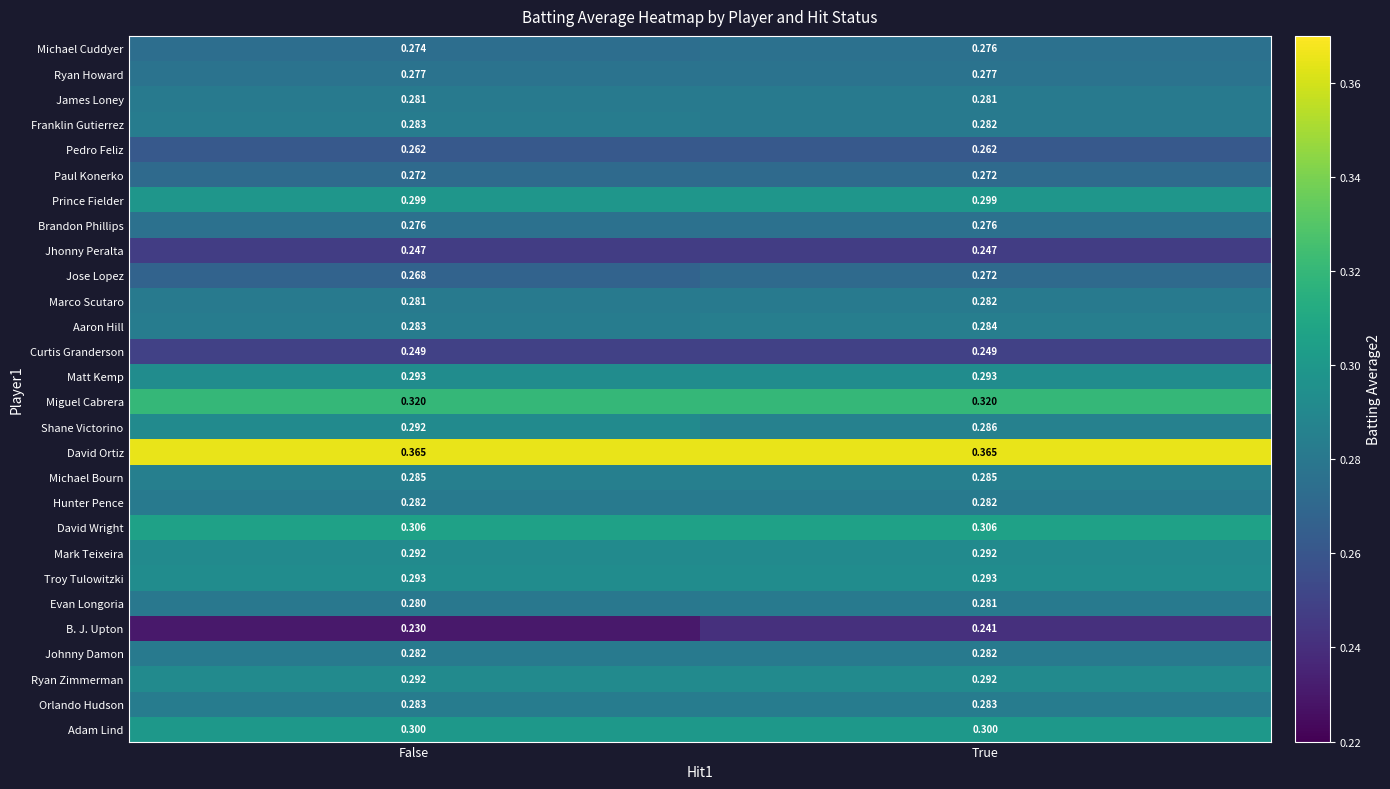

Which series has the largest total across all categories?

David Ortiz